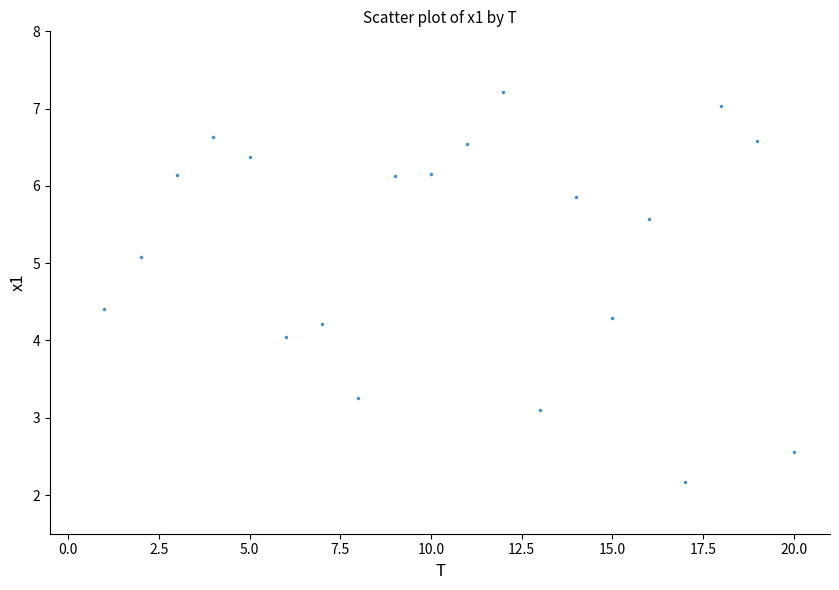

What is the range of X values (max minus min)?

19.0